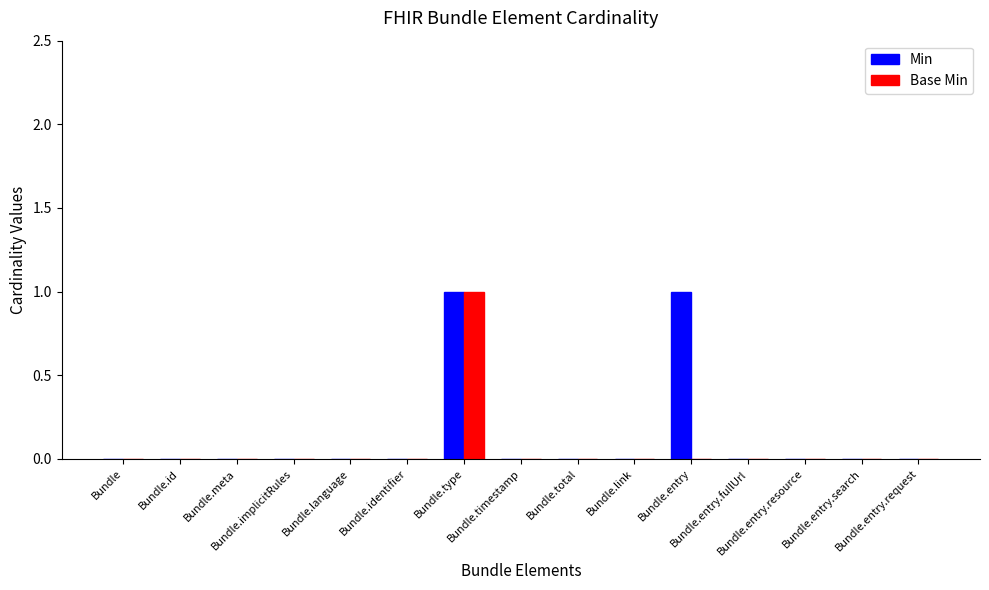

What is the greatest value displayed?

1